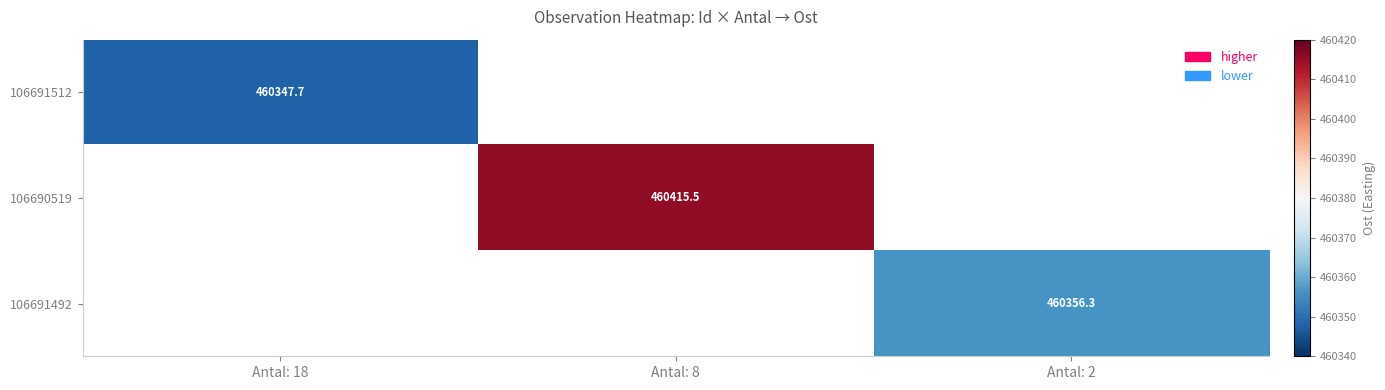

At which category is the sum across all series the highest?

Antal: 8